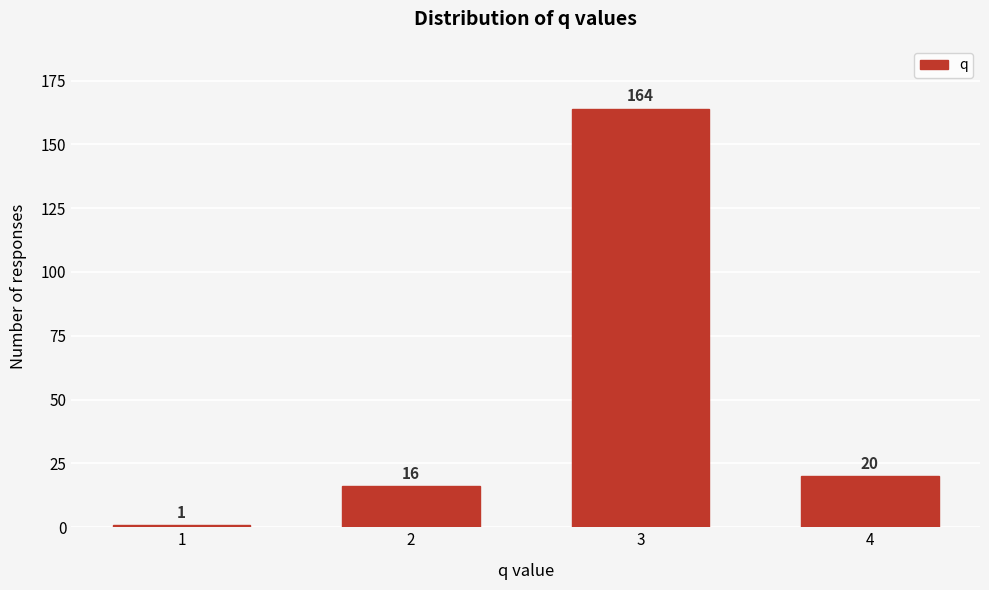

Reading left to right, transcribe all the data shown in this chart.

1	16	164	20